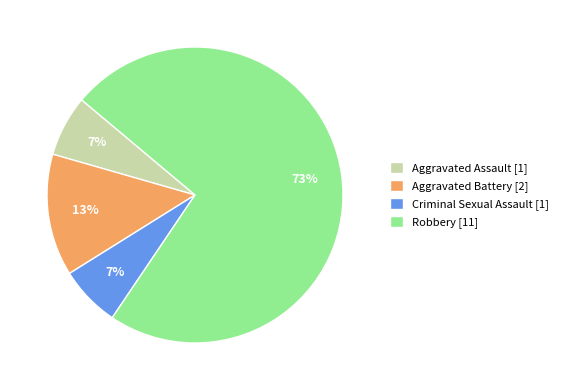

How many slices are in this pie chart?

4